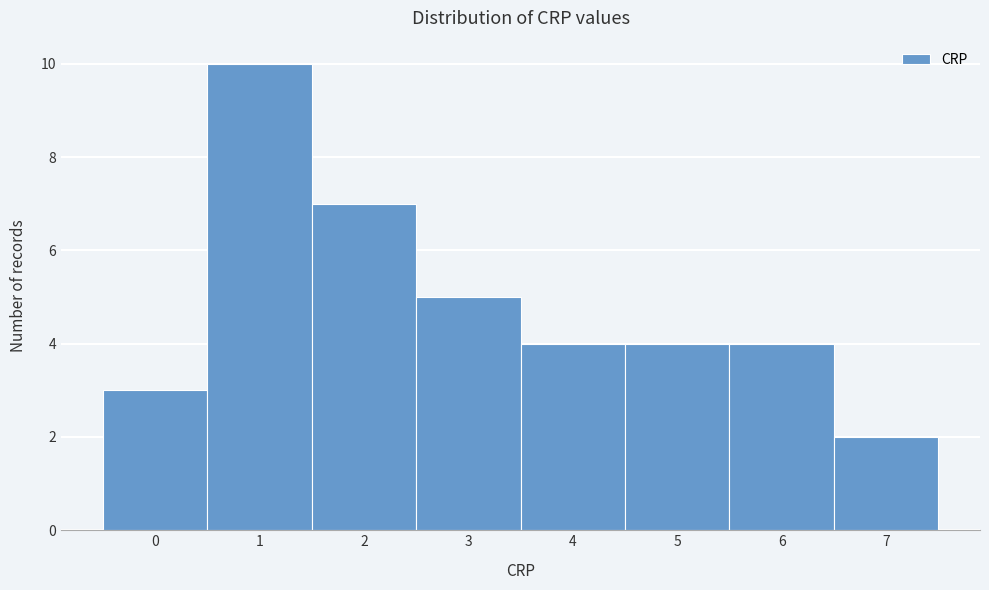

What is the height of the bar covering 5.5 to 6.5 on the x-axis? The values are not printed on the chart, so give them approximately, as read against the axis.

4